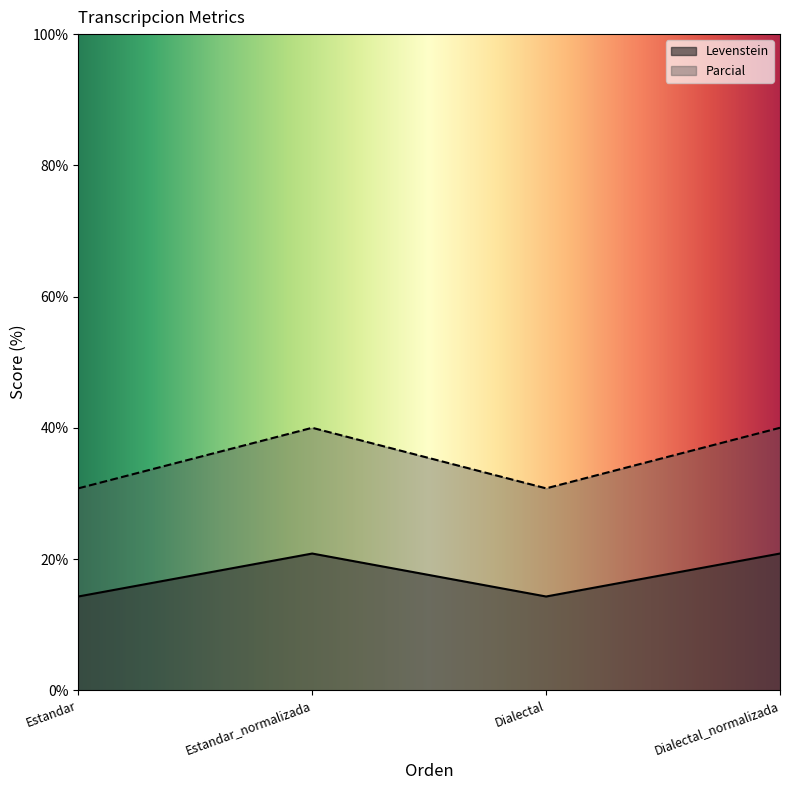

At which category is the sum across all series the highest?

Estandar_normalizada